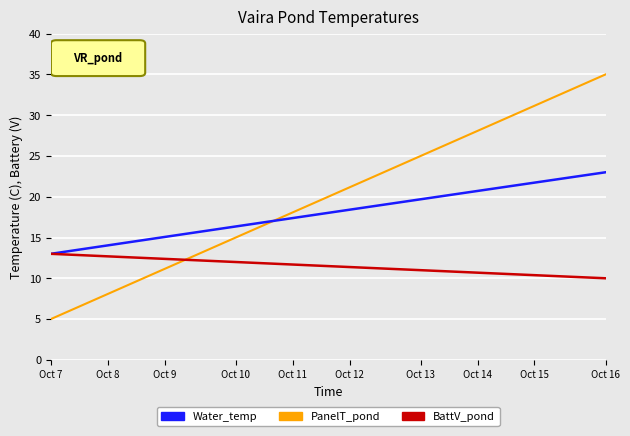

Rank the series by their average value, from lowest to highest.

BattV_pond, Water_temp, PanelT_pond